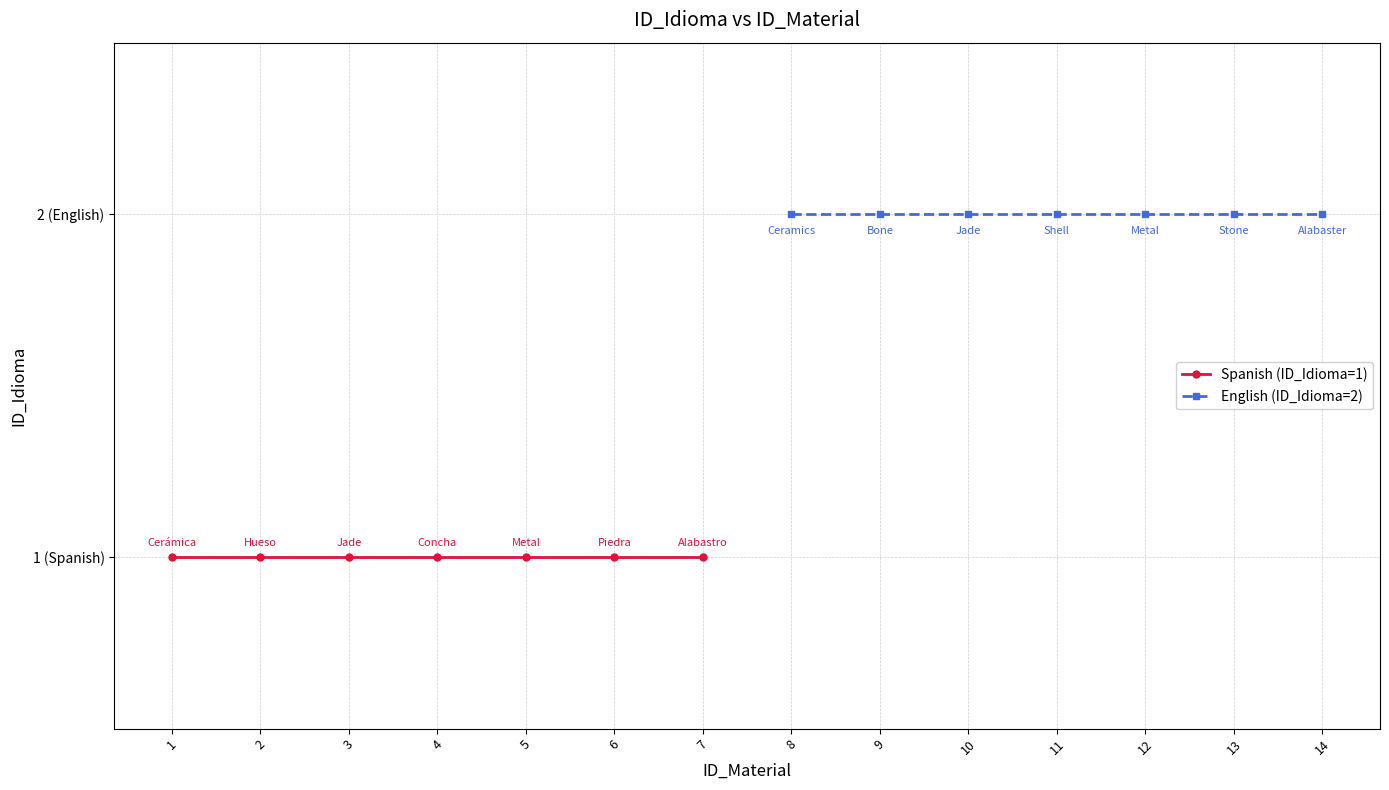

Is the value of English (ID_Idioma=2) at 4 greater than the value of Spanish (ID_Idioma=1) at 7?

Yes